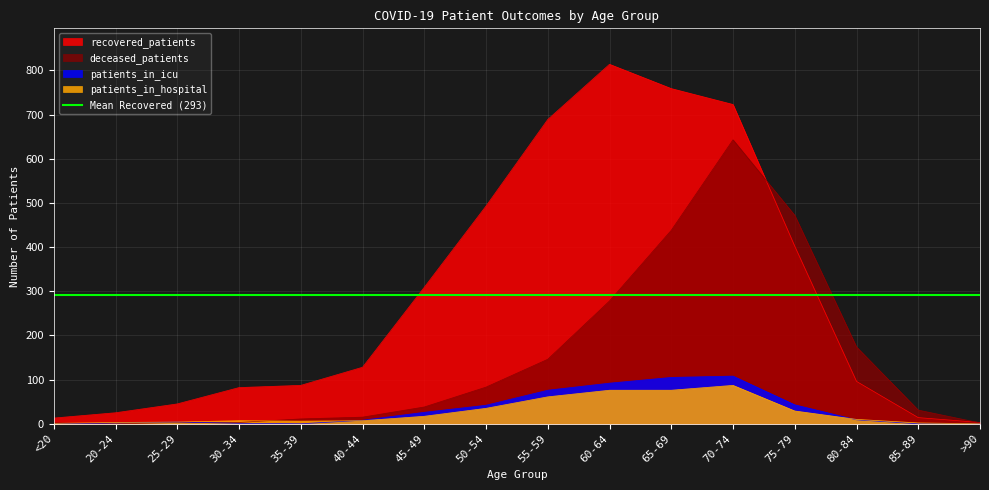

What is the average value of the recovered_patients series?

293